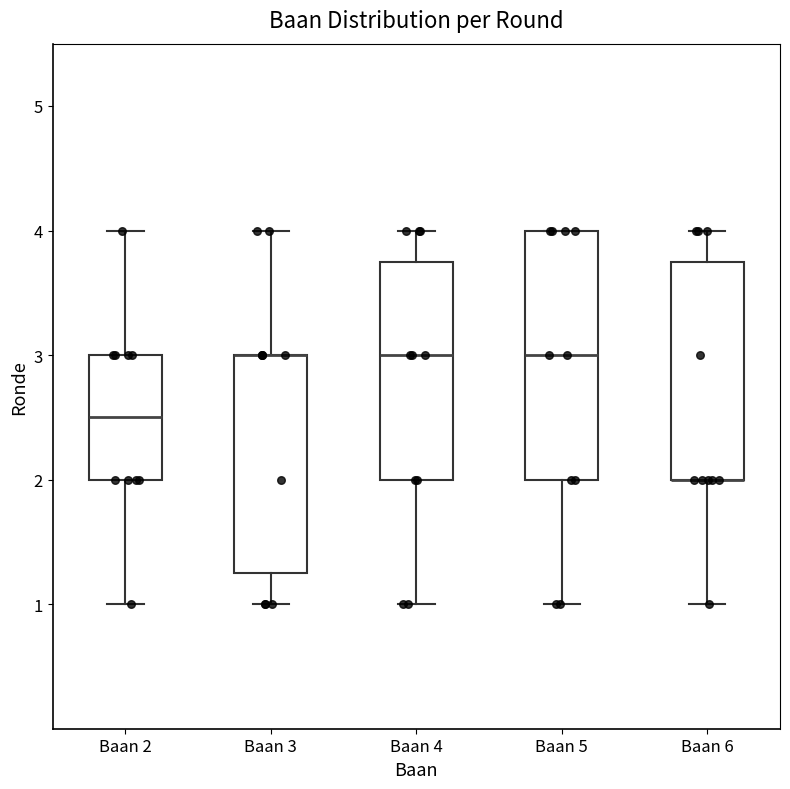

Reading left to right, read every box against the y-axis: the position of its median line, the range the box covers, and the ends of its whiskers. The values are not printed on the chart, so give them approximately, as read against the axis.

Baan 2: median 2.5, box 2.0 to 3.0, whiskers 1.0 to 4.0
Baan 3: median 3.0 (drawn on the box's upper edge), box 1.3 to 3.0, whiskers 1.0 to 4.0
Baan 4: median 3.0, box 2.0 to 3.8, whiskers 1.0 to 4.0
Baan 5: median 3.0, box 2.0 to 4.0, whiskers 1.0 to 4.0
Baan 6: median 2.0 (drawn on the box's lower edge), box 2.0 to 3.8, whiskers 1.0 to 4.0